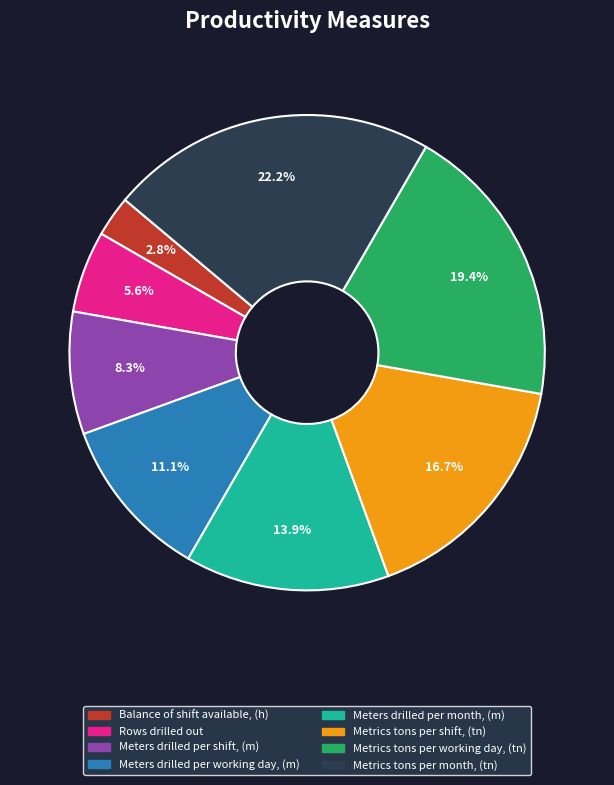

Do Meters drilled per month, (m) and Metrics tons per month, (tn) together represent more than half of the pie?

No